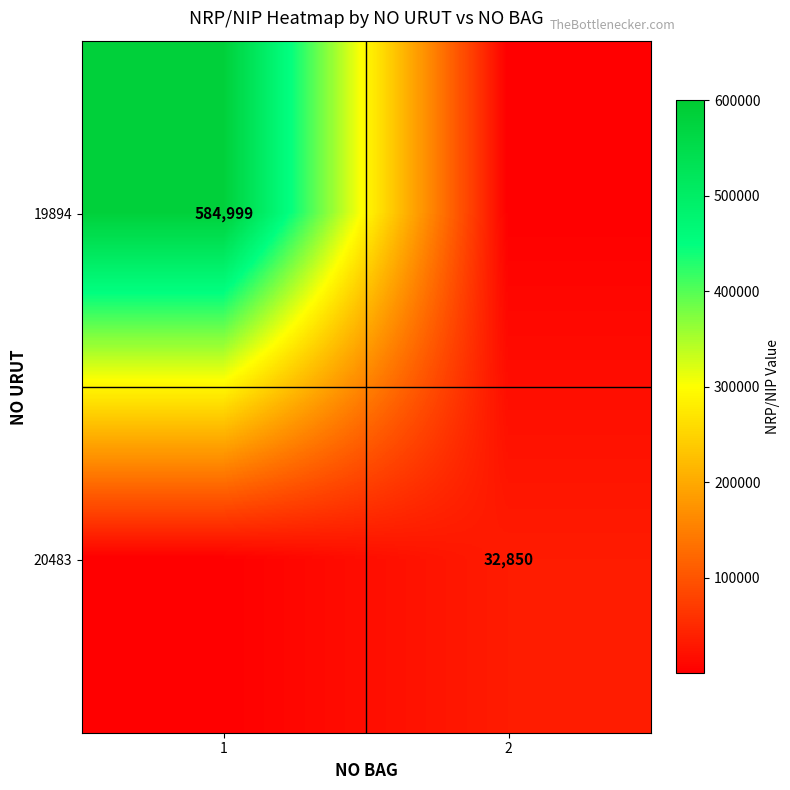

What is the maximum value shown in the chart?

584999